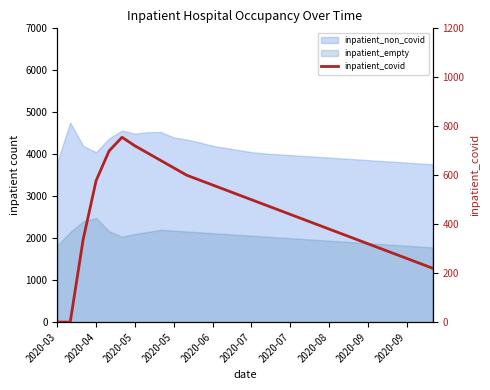

What is the difference between the maximum and second lowest values?

755